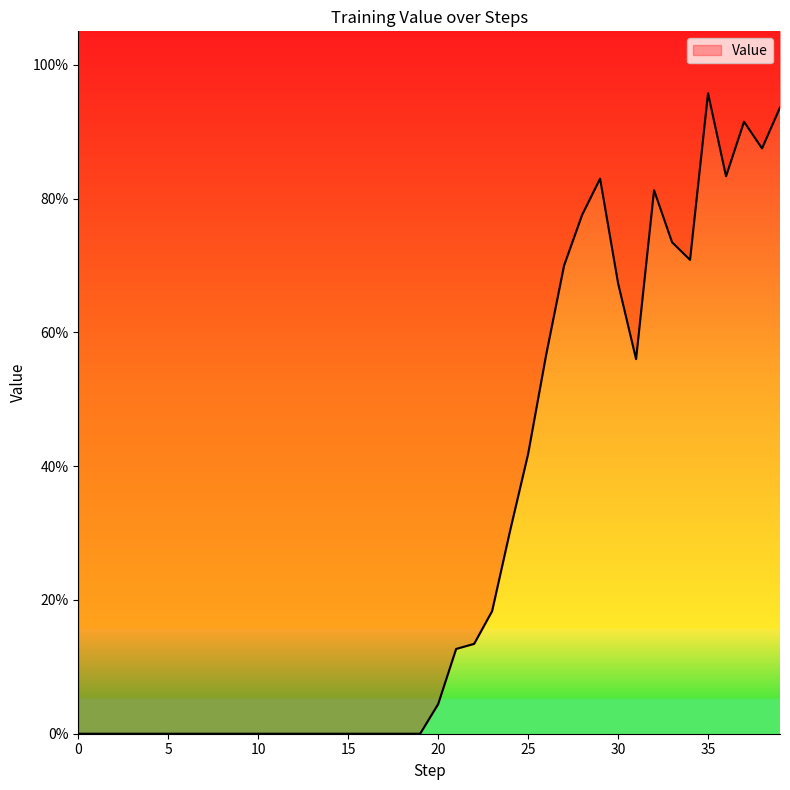

The value at 13 is 0.0. True or false?

True